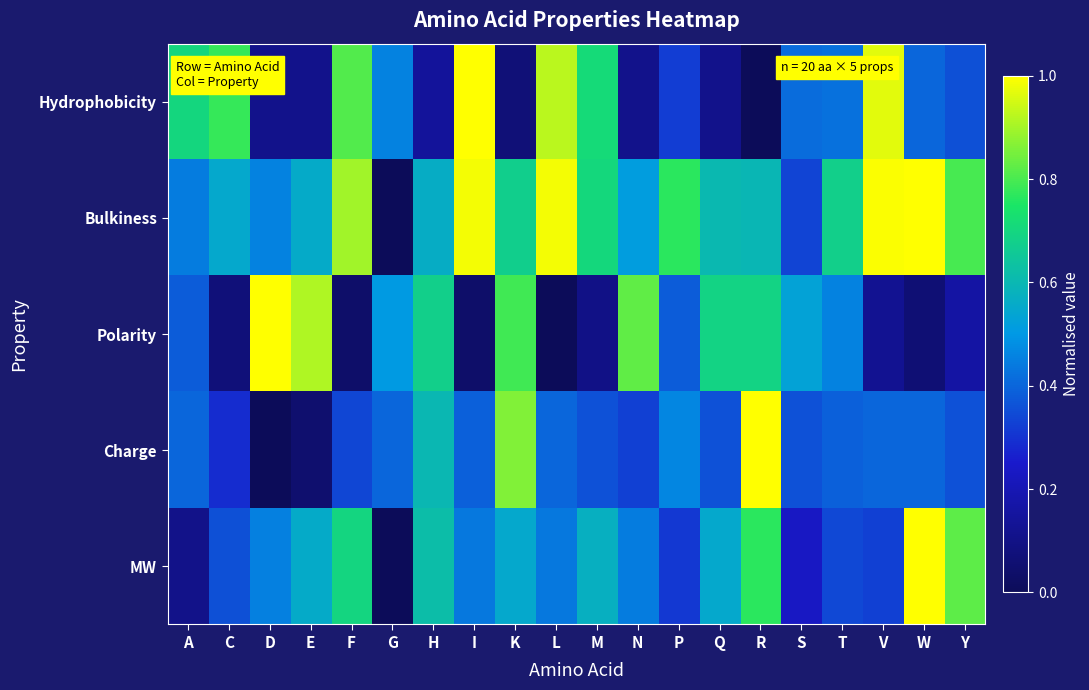

How many data points does each series have?

20